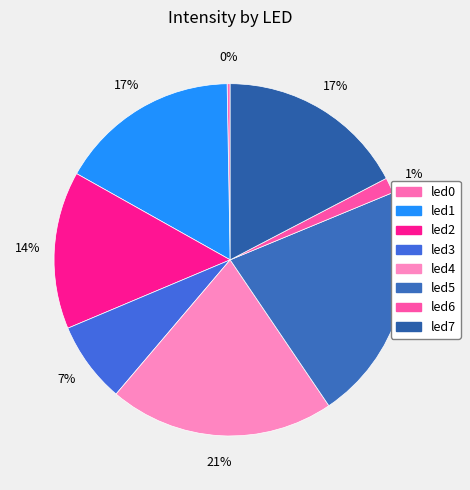

Count the number of slices in the pie.

8